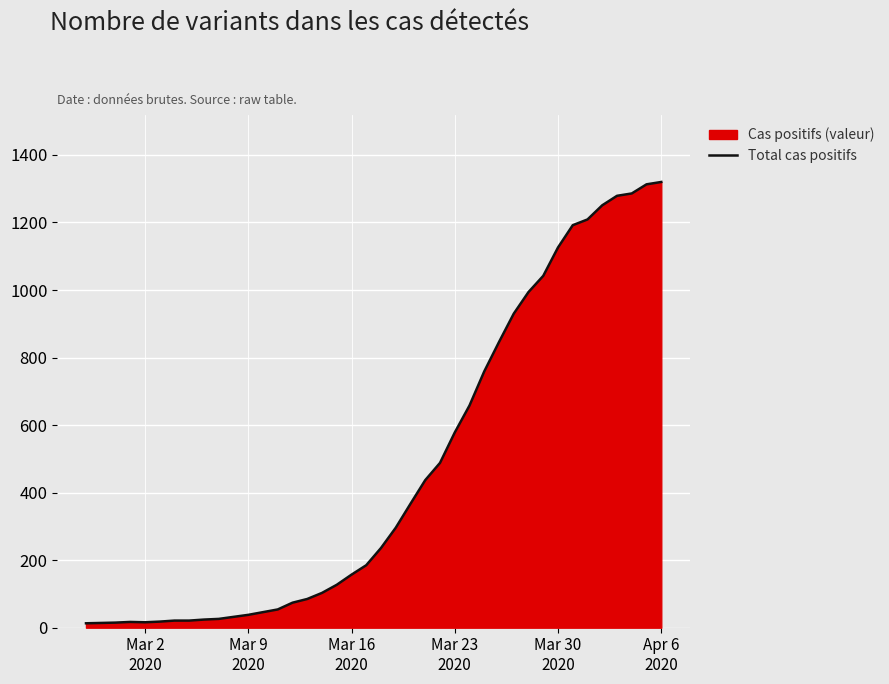

What is the maximum value shown in the chart?

1320